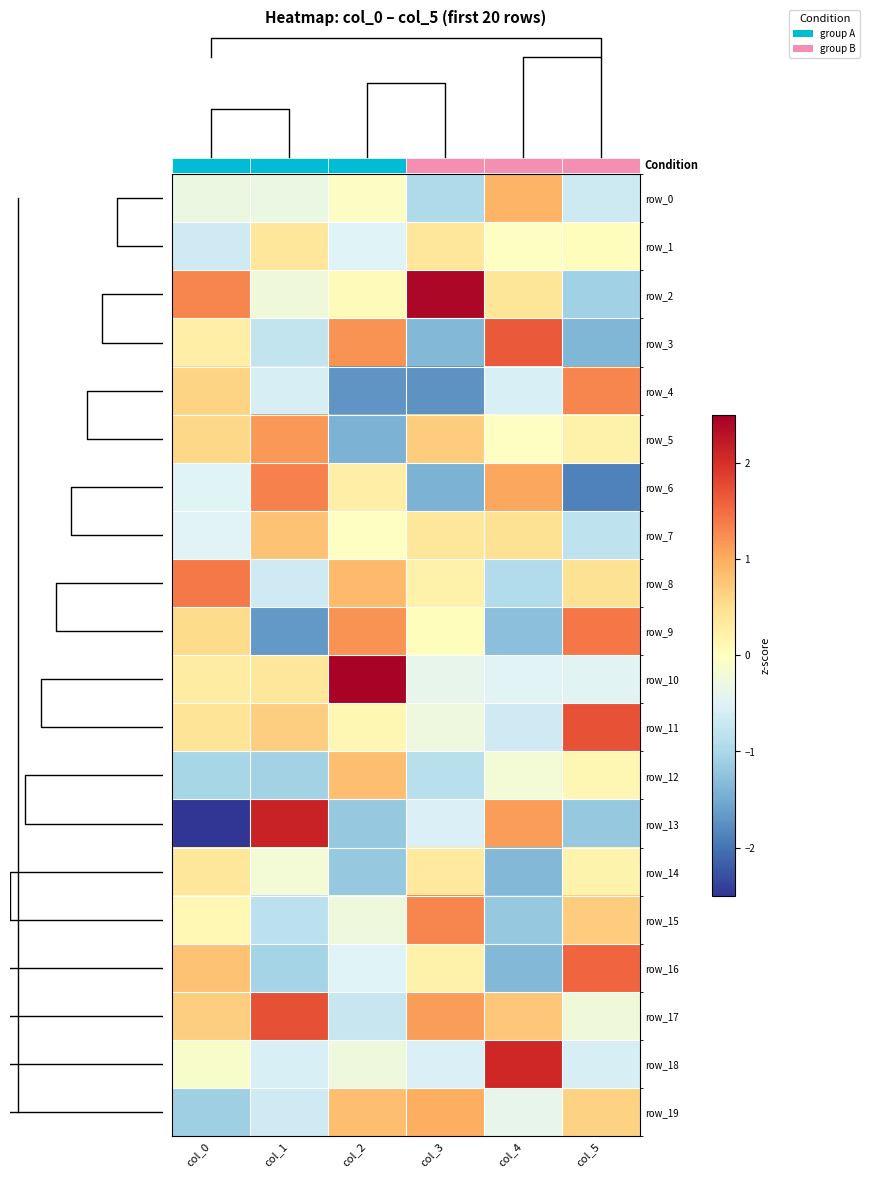

Reading left to right, what are all the values shown in this chart?

row_0: -0.3	-0.3	-0.1	-1.0	0.9	-0.7
row_1: -0.7	0.4	-0.5	0.4	-0.0	0.0
row_2: 1.3	-0.2	0.0	2.4	0.4	-1.1
row_3: 0.3	-0.8	1.2	-1.4	1.6	-1.4
row_4: 0.6	-0.6	-1.7	-1.7	-0.6	1.3
row_5: 0.6	1.2	-1.4	0.7	-0.0	0.2
row_6: -0.5	1.3	0.3	-1.4	1.1	-1.9
row_7: -0.5	0.8	-0.0	0.4	0.5	-0.8
row_8: 1.4	-0.6	0.9	0.2	-0.9	0.5
row_9: 0.5	-1.7	1.2	0.0	-1.3	1.4
row_10: 0.3	0.4	2.4	-0.4	-0.5	-0.5
row_11: 0.4	0.7	0.1	-0.3	-0.7	1.7
row_12: -1.0	-1.1	0.8	-0.9	-0.2	0.1
row_13: -3.2	2.1	-1.2	-0.5	1.1	-1.2
row_14: 0.4	-0.2	-1.2	0.3	-1.4	0.2
row_15: 0.1	-0.8	-0.3	1.3	-1.2	0.7
row_16: 0.8	-1.1	-0.5	0.2	-1.4	1.6
row_17: 0.7	1.7	-0.7	1.1	0.8	-0.2
row_18: -0.1	-0.5	-0.3	-0.5	2.1	-0.6
row_19: -1.1	-0.6	0.8	1.0	-0.4	0.6